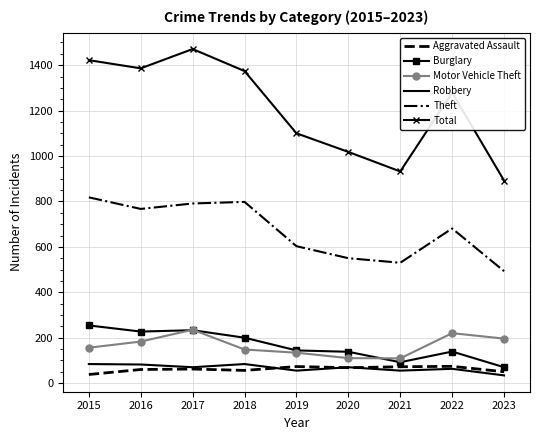

What is the average value of the Robbery series?

66